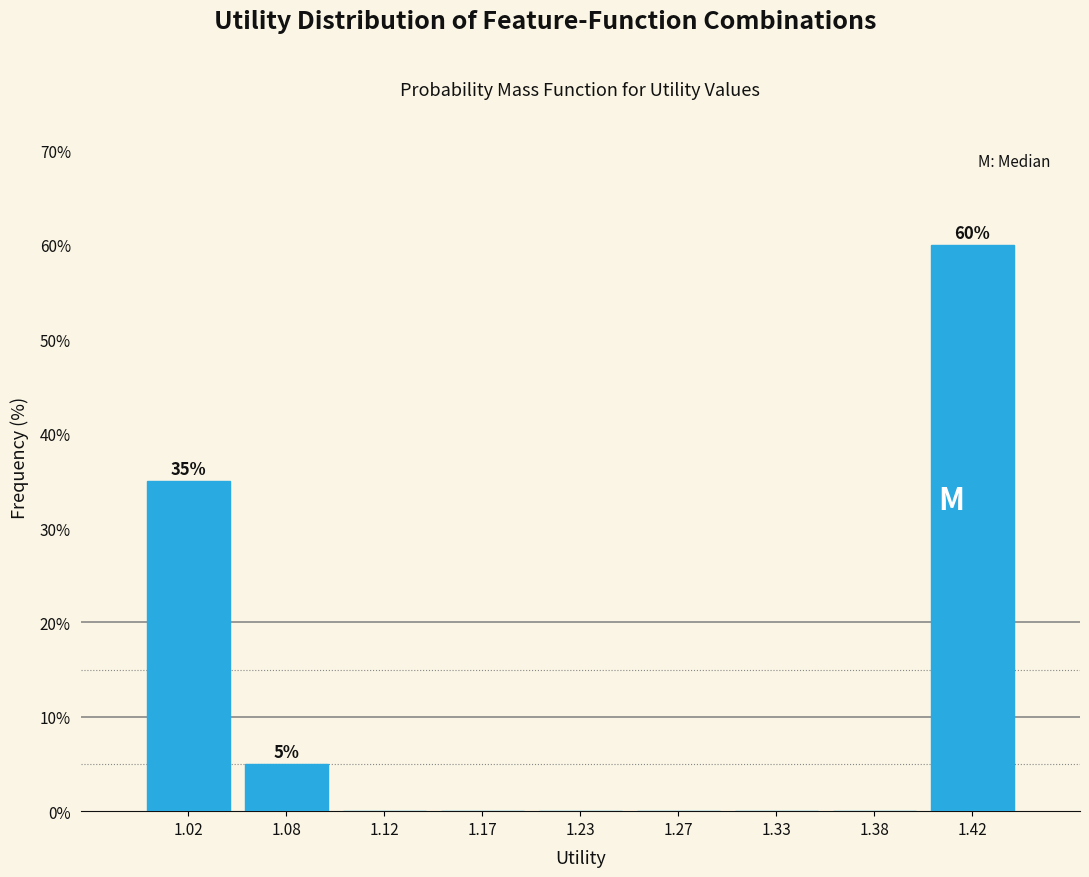

Over which range of the x-axis is the bar tallest?

1.40 to 1.45